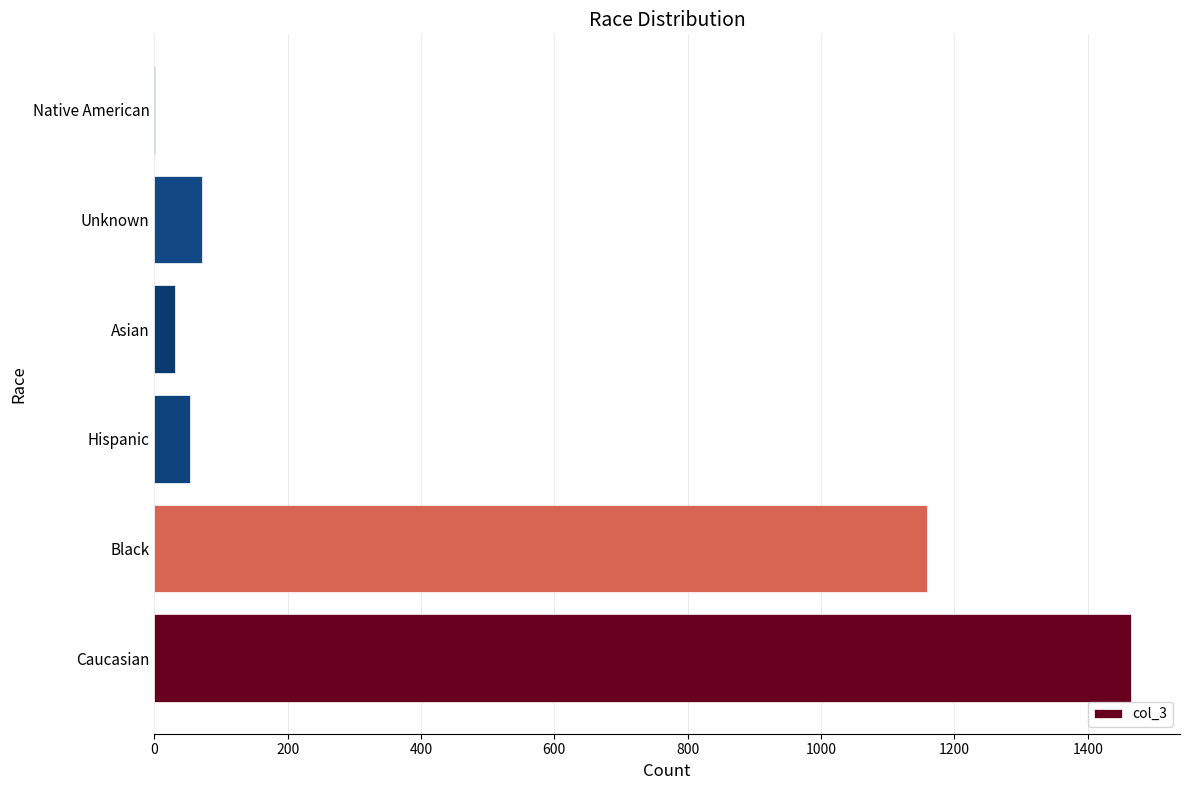

How many categories are shown in the chart?

6